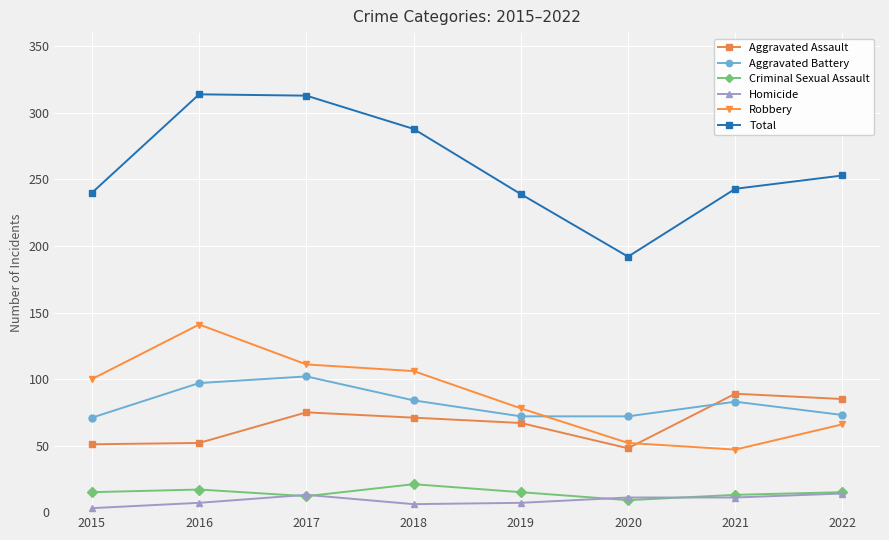

The Homicide series shows 7 at 2016. True or false?

True